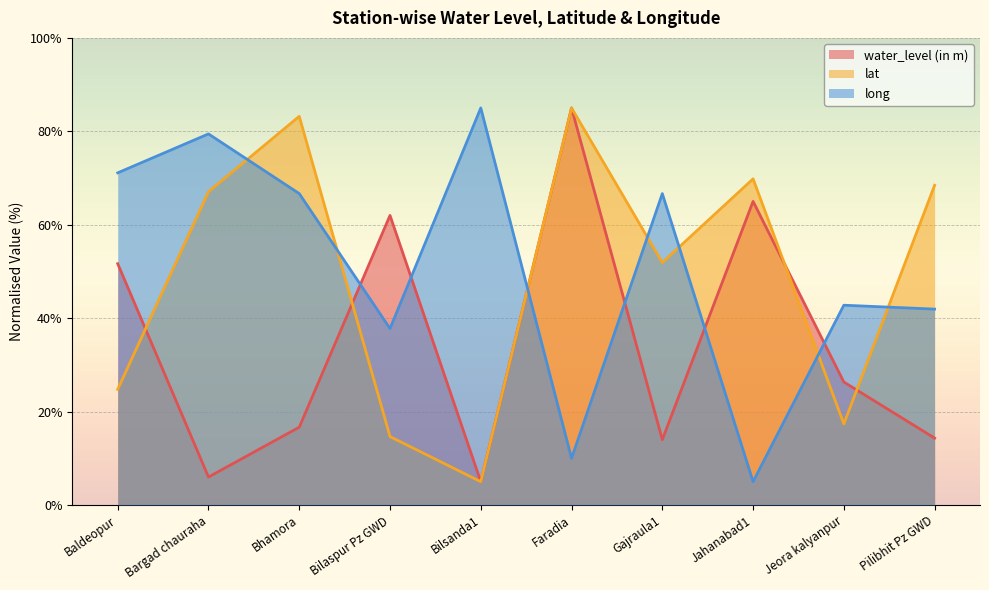

Which series has the largest range (max minus min)?

water_level (in m)